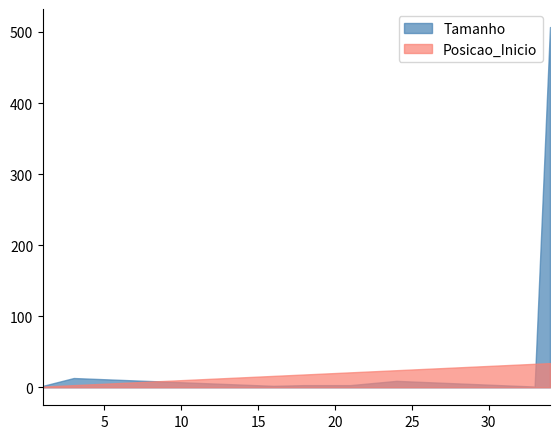

Which category has the lowest value in the Tamanho series?

33